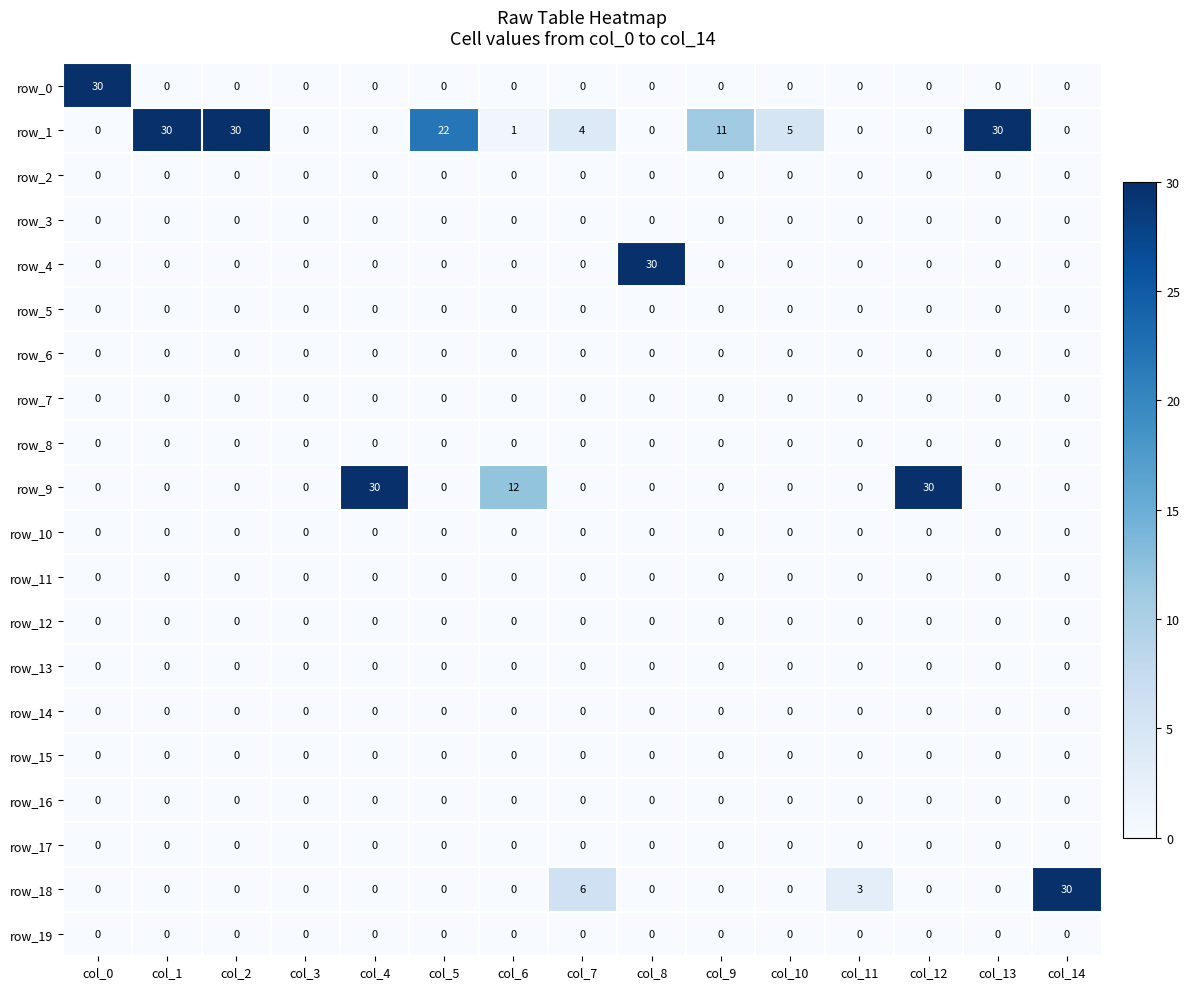

What is the maximum value shown in the chart?

30